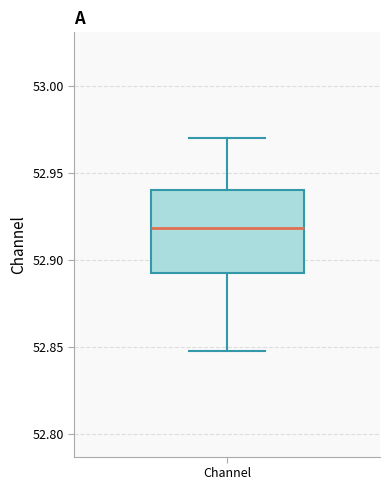

Where is the upper edge of the box for Channel on the y-axis? The values are not printed on the chart, so give them approximately, as read against the axis.

52.94